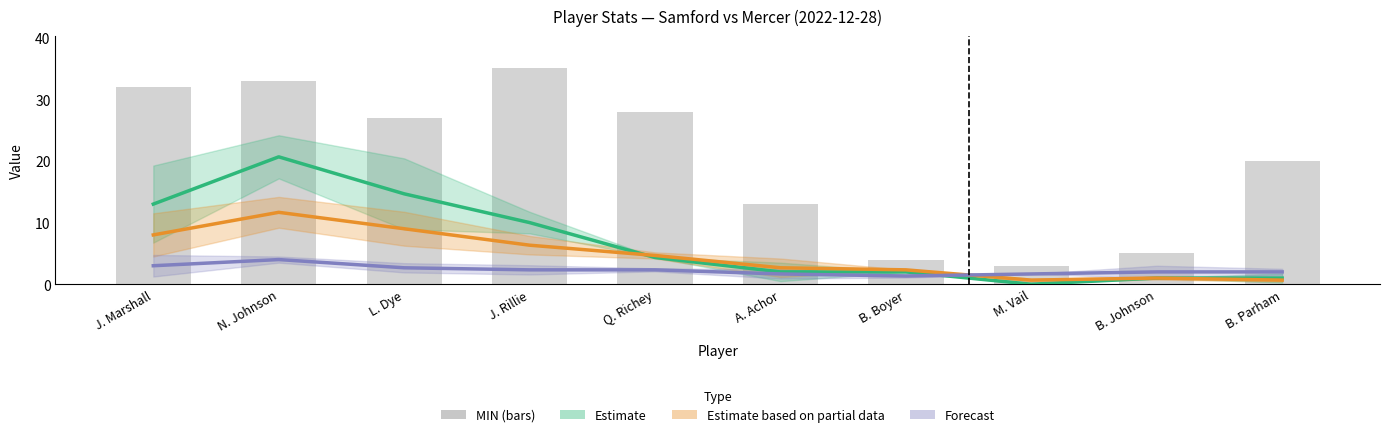

Which has a higher value, L. Dye or J. Marshall?

L. Dye